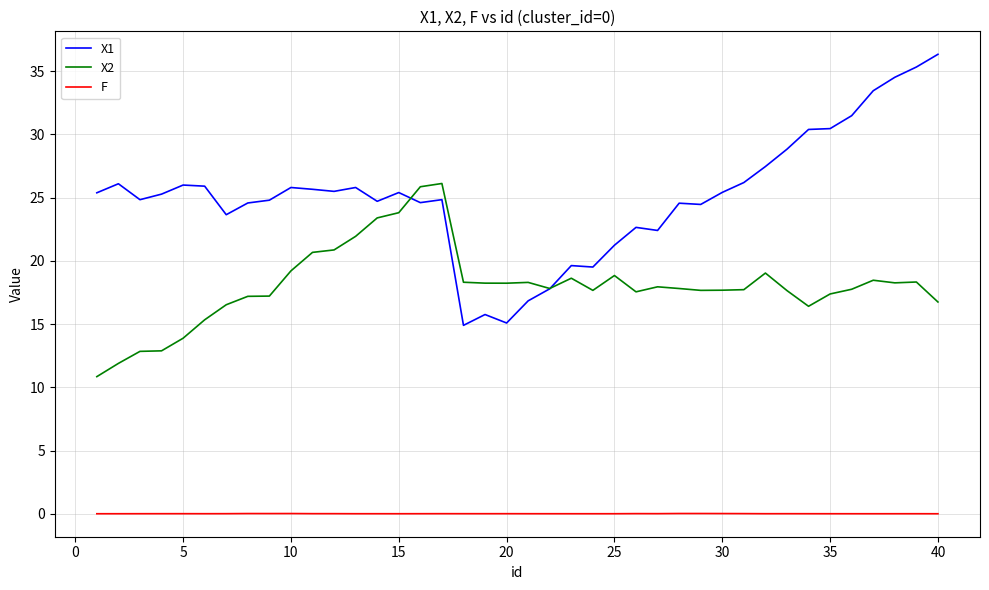

Which series has the largest range (max minus min)?

X1